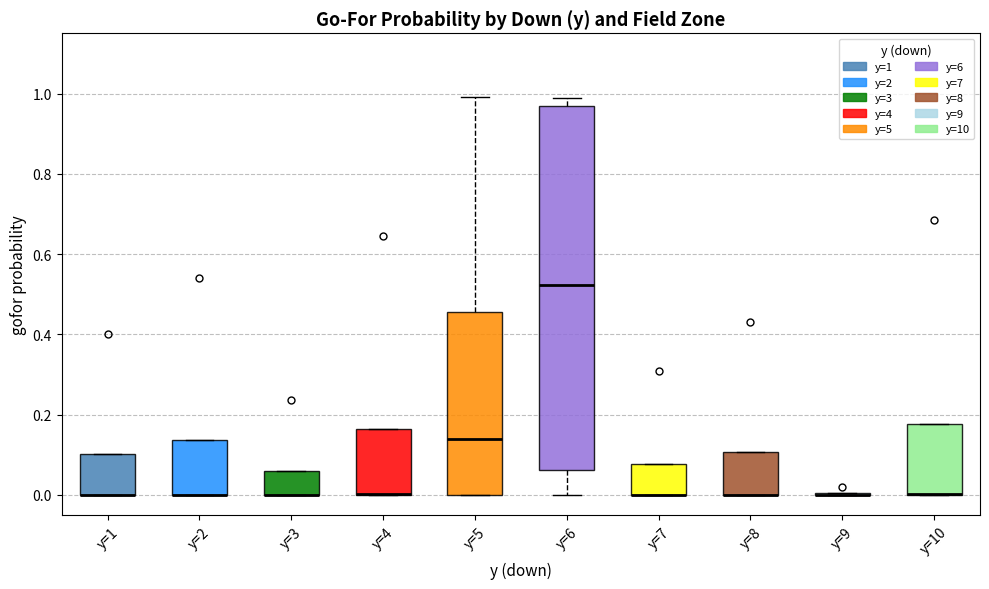

Which box is the tallest, from its lower edge to its upper edge?

y=6